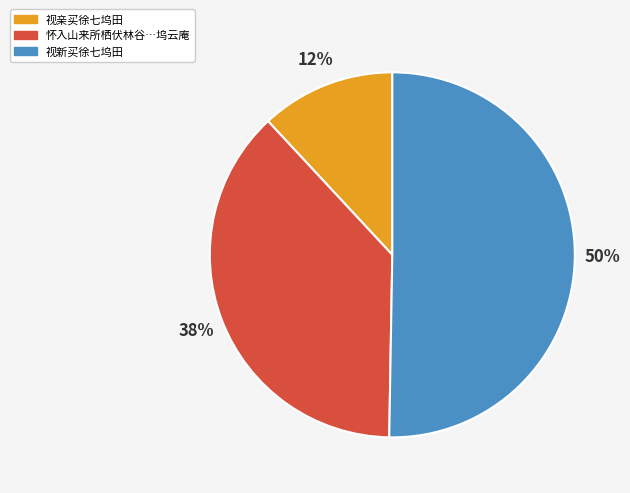

To the nearest percent, what is the average slice percentage?

33%